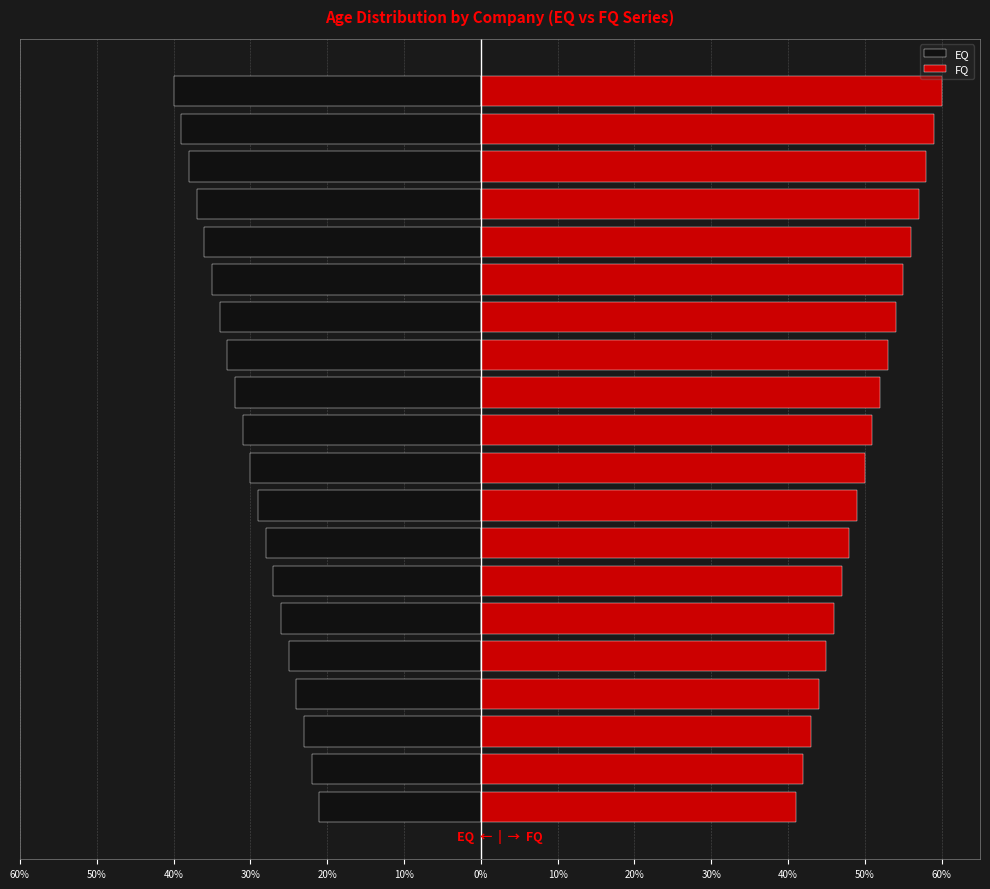

At Tech Mahindra Ltd., list the series in order from largest to smallest.

FQ, EQ